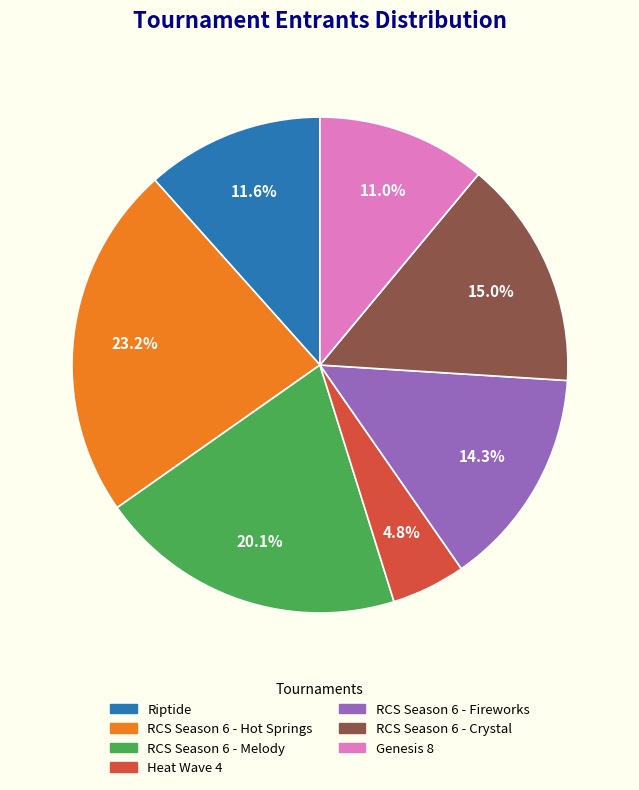

The Riptide slice represents 12% of the pie. True or false?

True